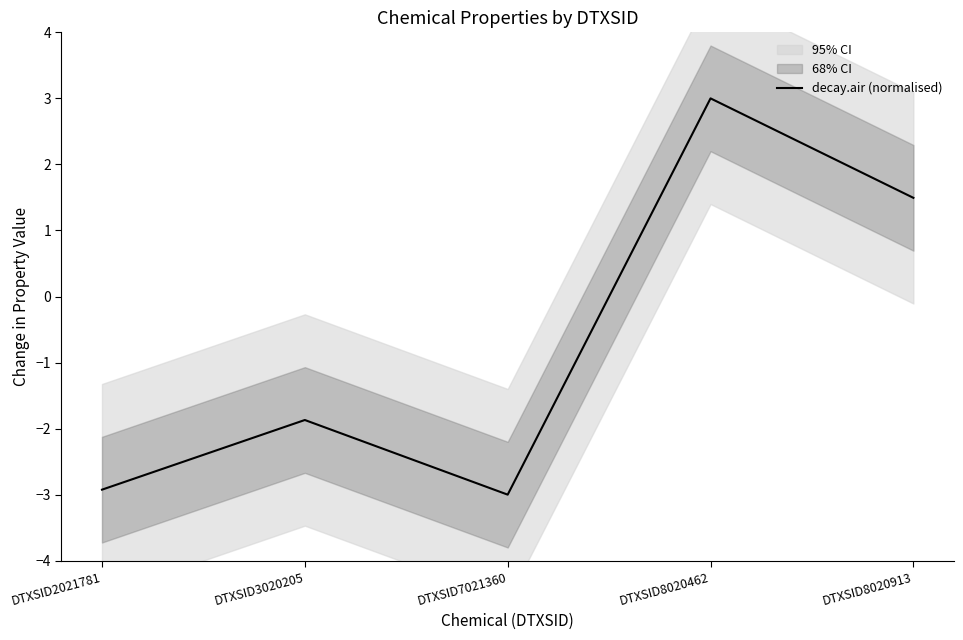

What is the change in value from DTXSID7021360 to DTXSID8020913?

+4.5